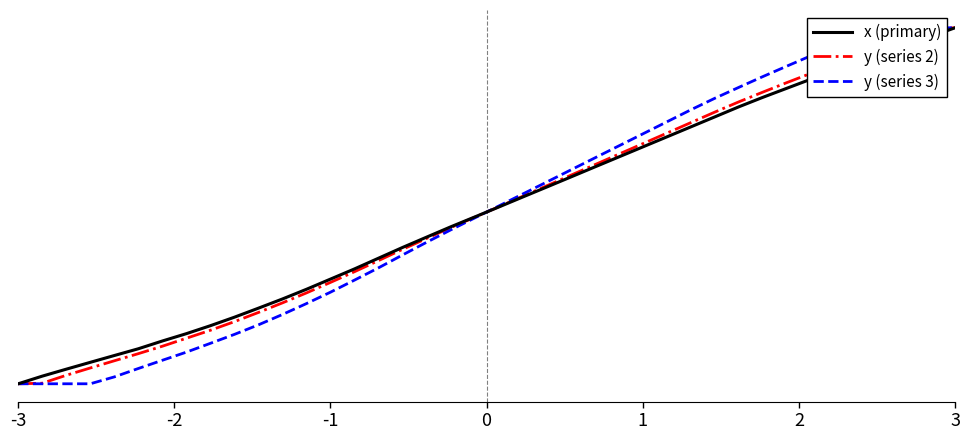

Reading right to left, what are all the values shown in this chart?

x (primary): 1.0	1.0	1.0	0.9	0.9	0.9	0.9	0.8	0.8	0.8	0.7	0.7	0.7	0.7	0.6	0.6	0.6	0.6	0.5	0.5	0.5	0.4	0.4	0.4	0.4	0.3	0.3	0.3	0.2	0.2	0.2	0.2	0.1	0.1	0.1	0.1	0.1	0.0	0.0	0.0
y (series 2): 1.0	1.0	1.0	0.9	0.9	0.9	0.9	0.8	0.8	0.8	0.8	0.7	0.7	0.7	0.6	0.6	0.6	0.6	0.5	0.5	0.5	0.4	0.4	0.4	0.3	0.3	0.3	0.3	0.2	0.2	0.2	0.2	0.1	0.1	0.1	0.1	0.0	0.0	0.0	0.0
y (series 3): 1.0	1.0	1.0	1.0	1.0	1.0	0.9	0.9	0.9	0.8	0.8	0.8	0.7	0.7	0.7	0.6	0.6	0.6	0.5	0.5	0.5	0.4	0.4	0.4	0.3	0.3	0.3	0.2	0.2	0.2	0.1	0.1	0.1	0.1	0.0	0.0	0.0	0.0	0.0	0.0